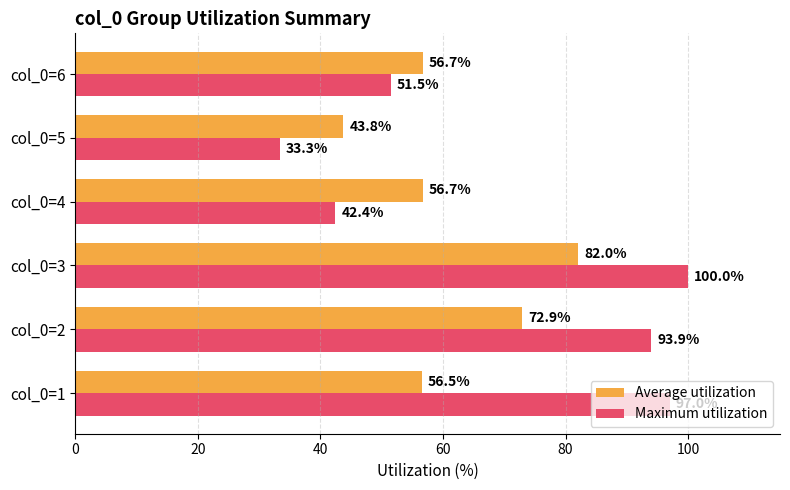

Between col_0=2 and col_0=5, which series saw the biggest shift?

Maximum utilization